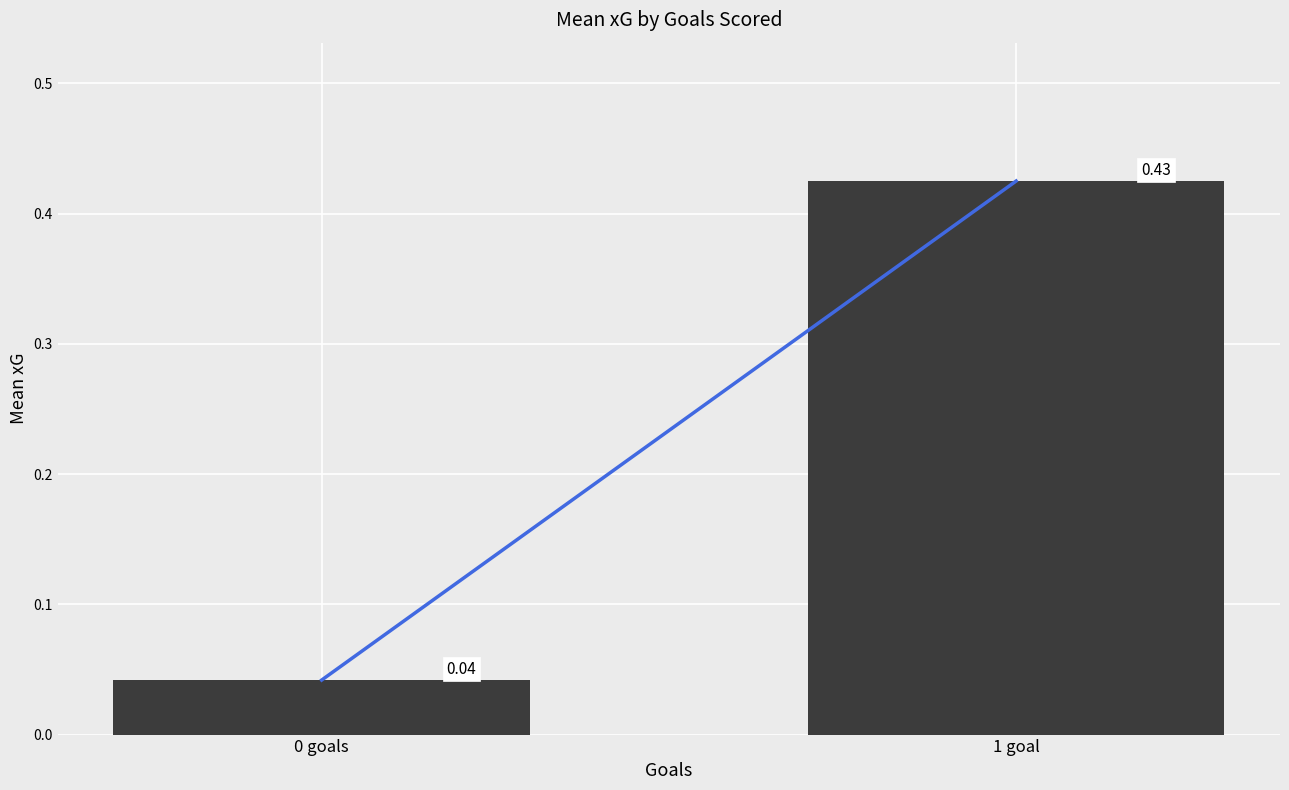

What is the sum of all values?

0.5